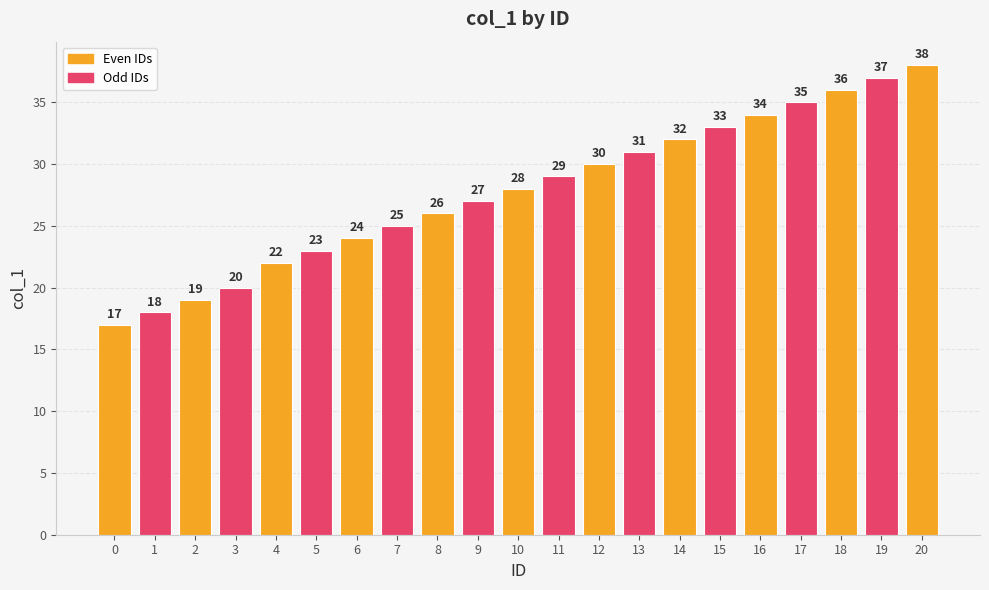

Rank the categories by value from highest to lowest.

20, 19, 18, 17, 16, 15, 14, 13, 12, 11, 10, 9, 8, 7, 6, 5, 4, 3, 2, 1, 0